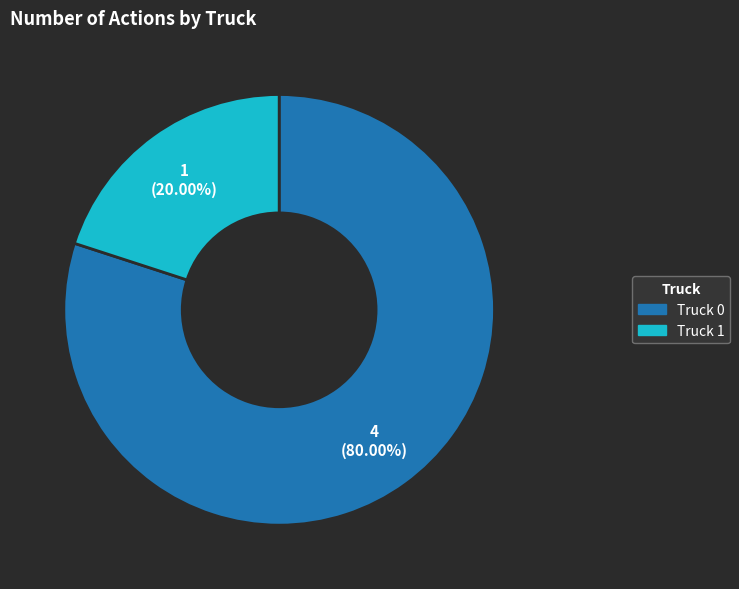

To the nearest percent, what portion does Truck 0 represent?

80%